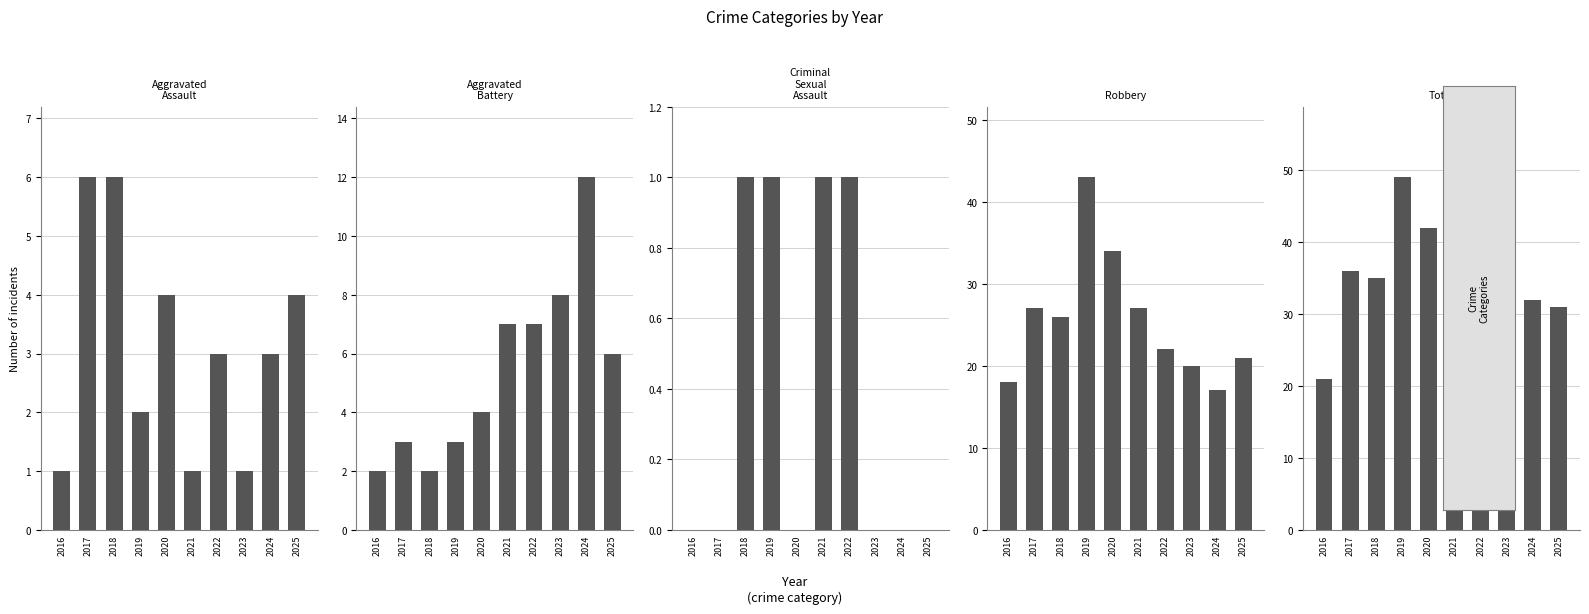

How many bars are there in each group?

5